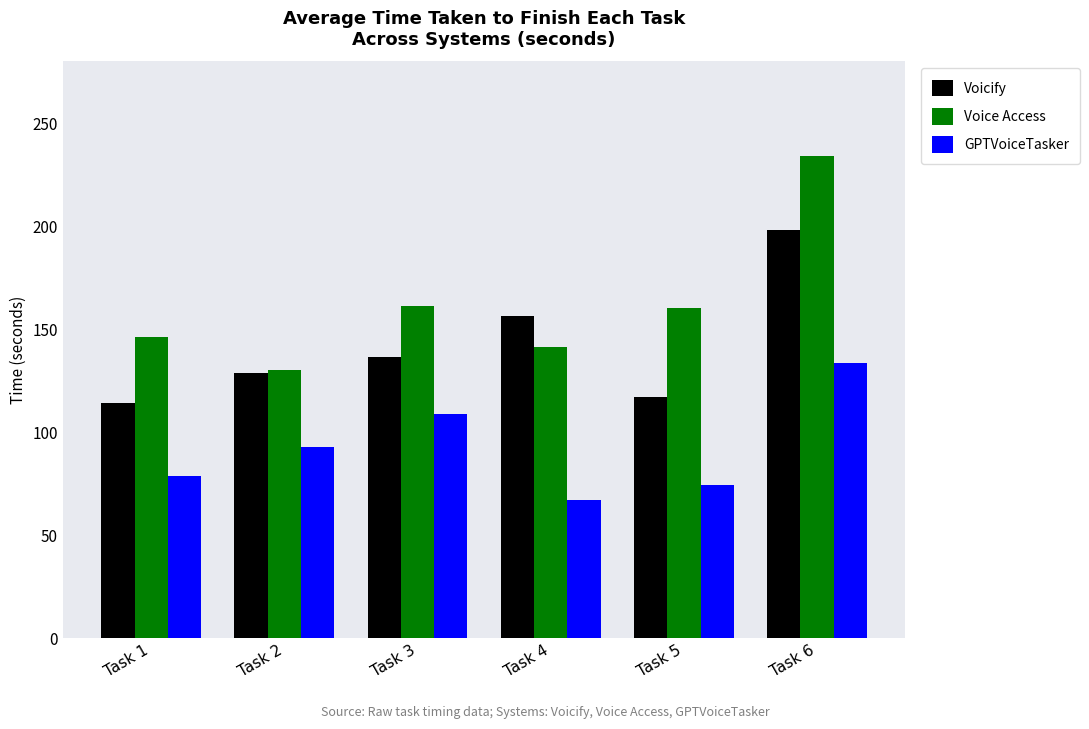

List the series in order of their peak value, lowest first.

GPTVoiceTasker, Voicify, Voice Access